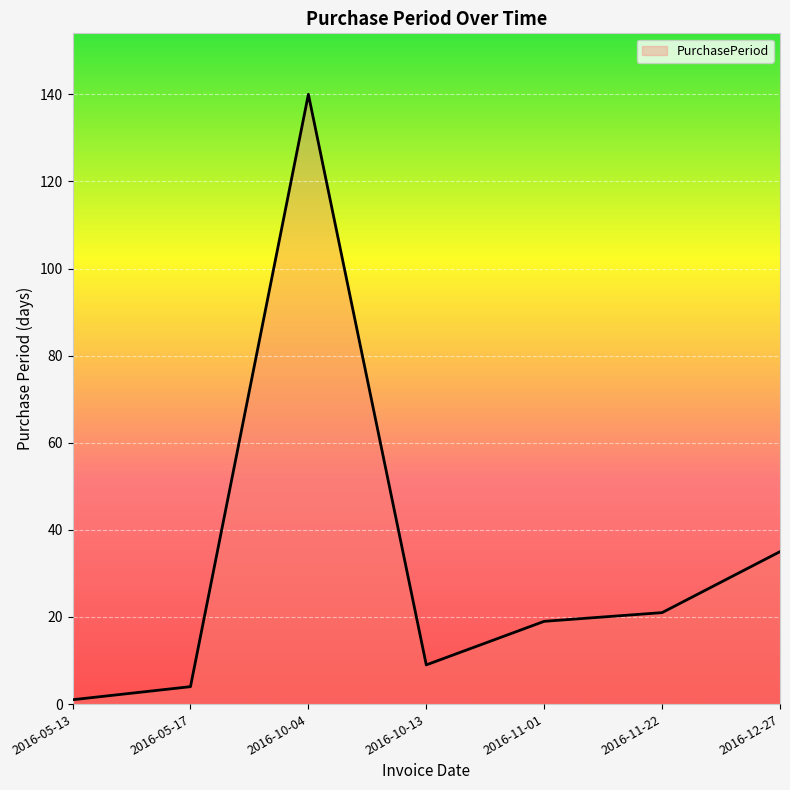

Reading right to left, what are all the values shown in this chart?

35	21	19	9	140	4	1